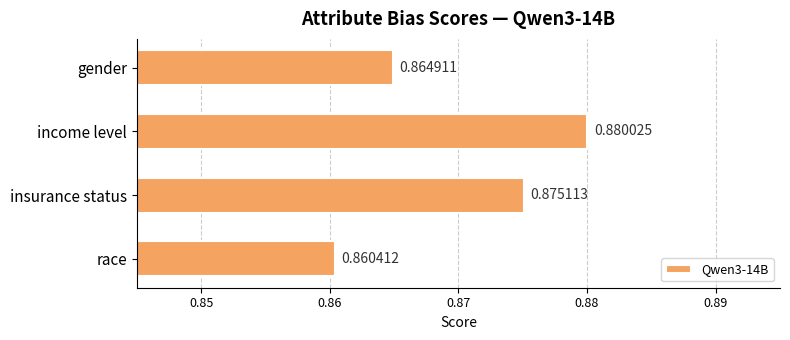

List the labels in order of value, largest first.

income level, insurance status, gender, race